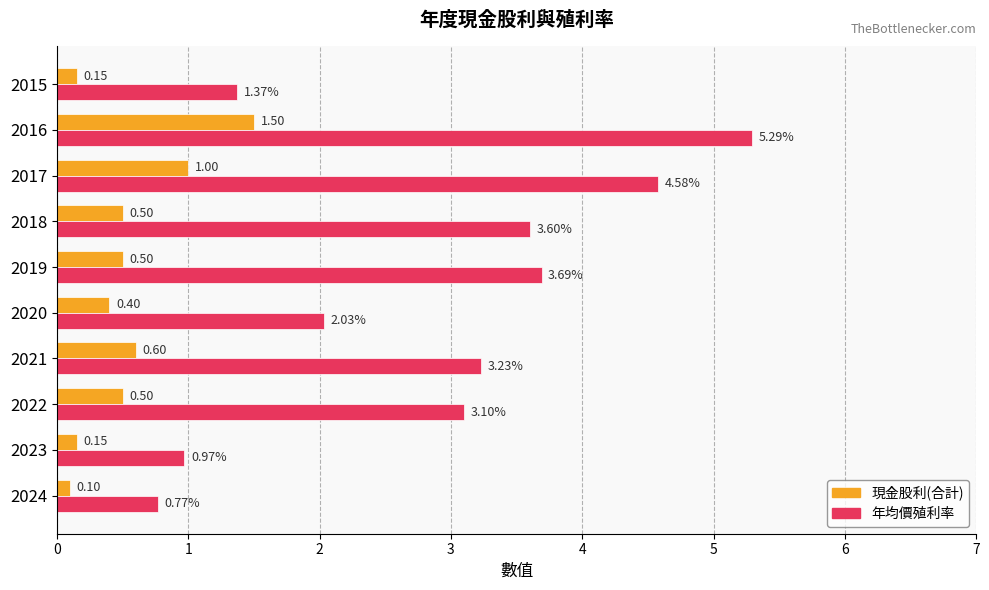

What is the difference between the maximum and minimum values in the 年均價殖利率 series?

4.5